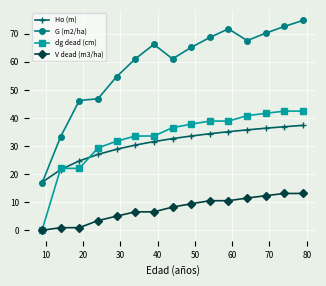

How many lines are shown in the chart?

4